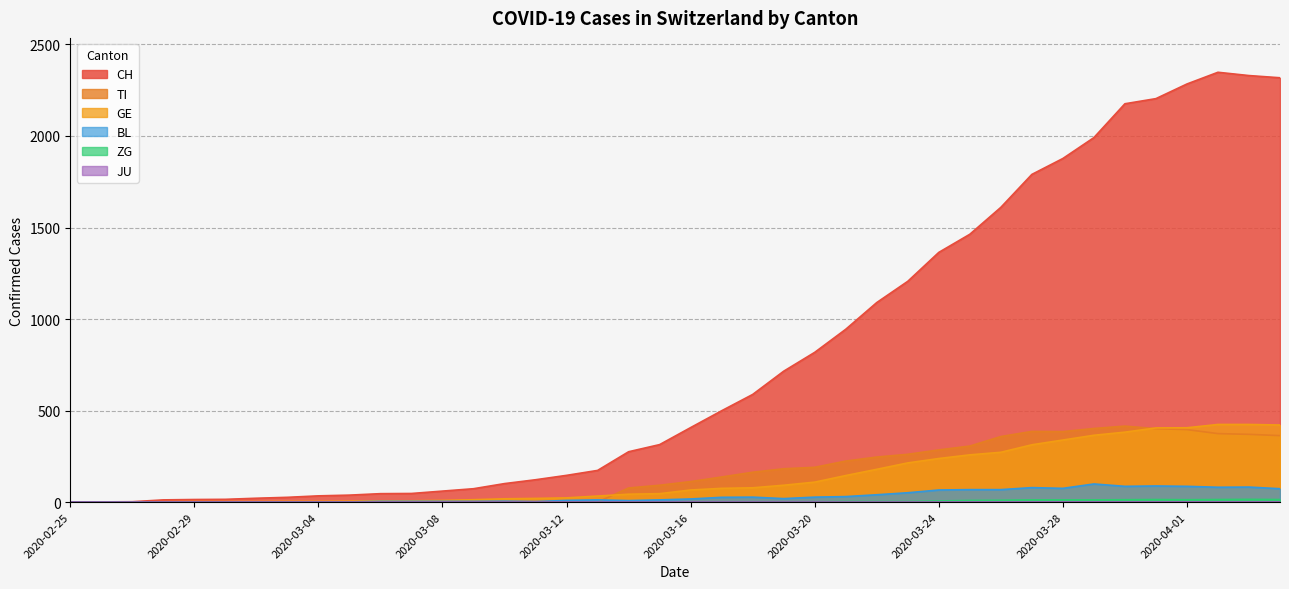

Is it true that TI equals 272 at 2020-03-09?

False